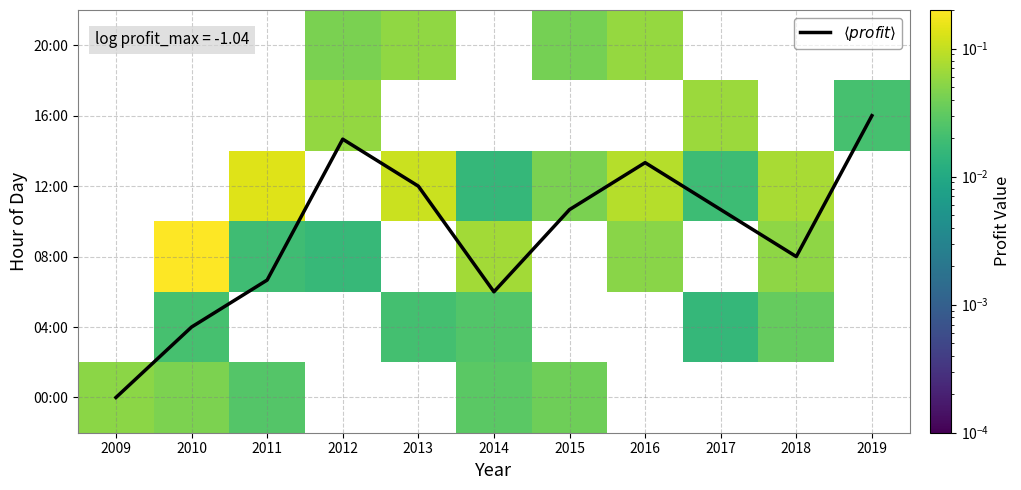

How many data points in 12:00 are above 0?

7